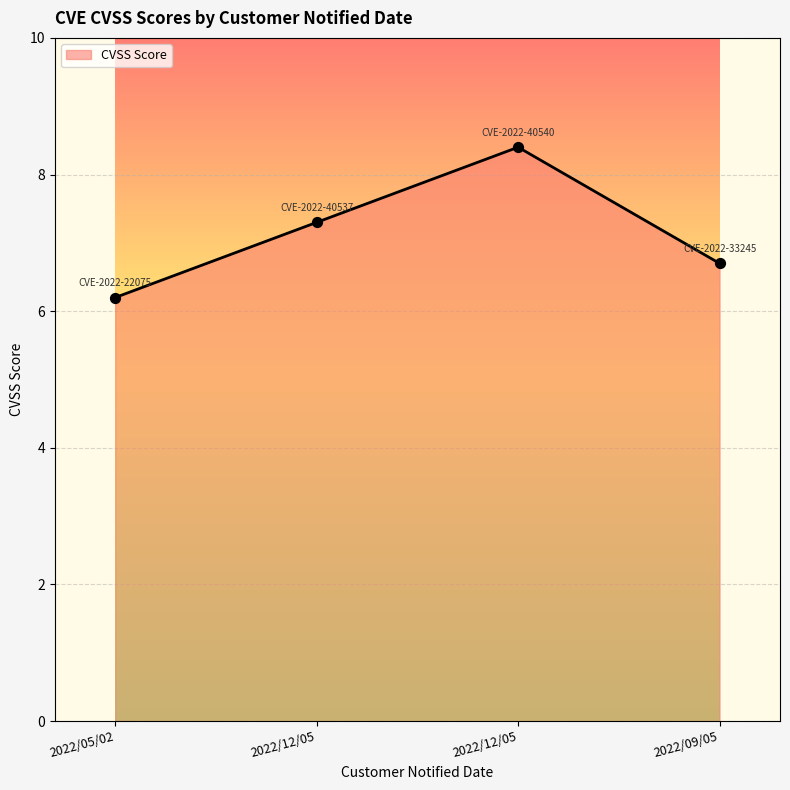

Between 2022/05/02 and 2022/12/05, which is larger?

2022/12/05